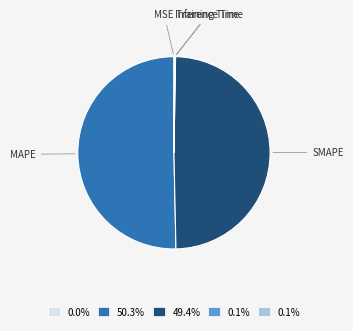

Which slice represents more than half of the pie?

MAPE